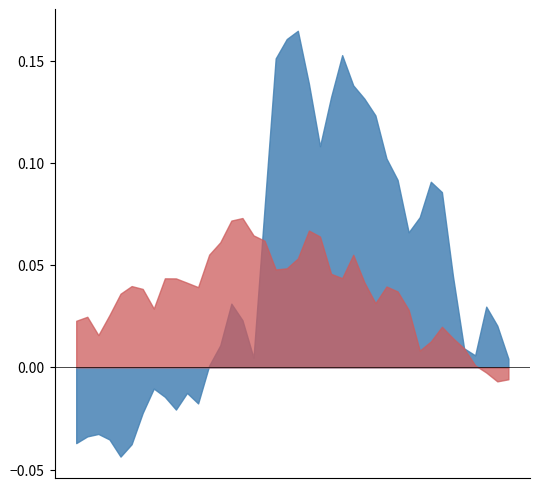

The value of ISM1 at 21 is 6.1. True or false?

False